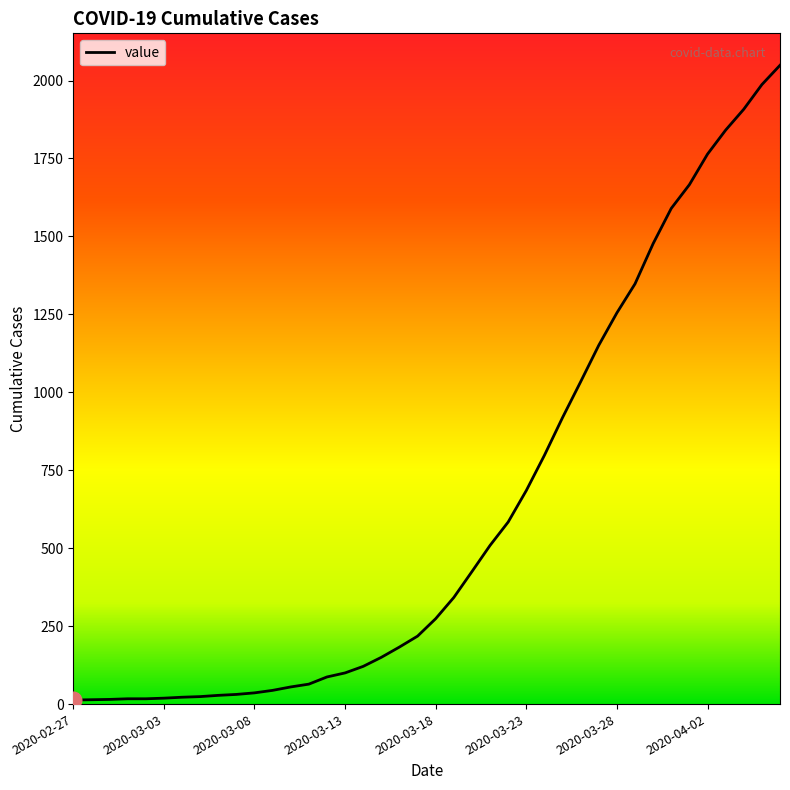

What is the smallest value displayed?

13